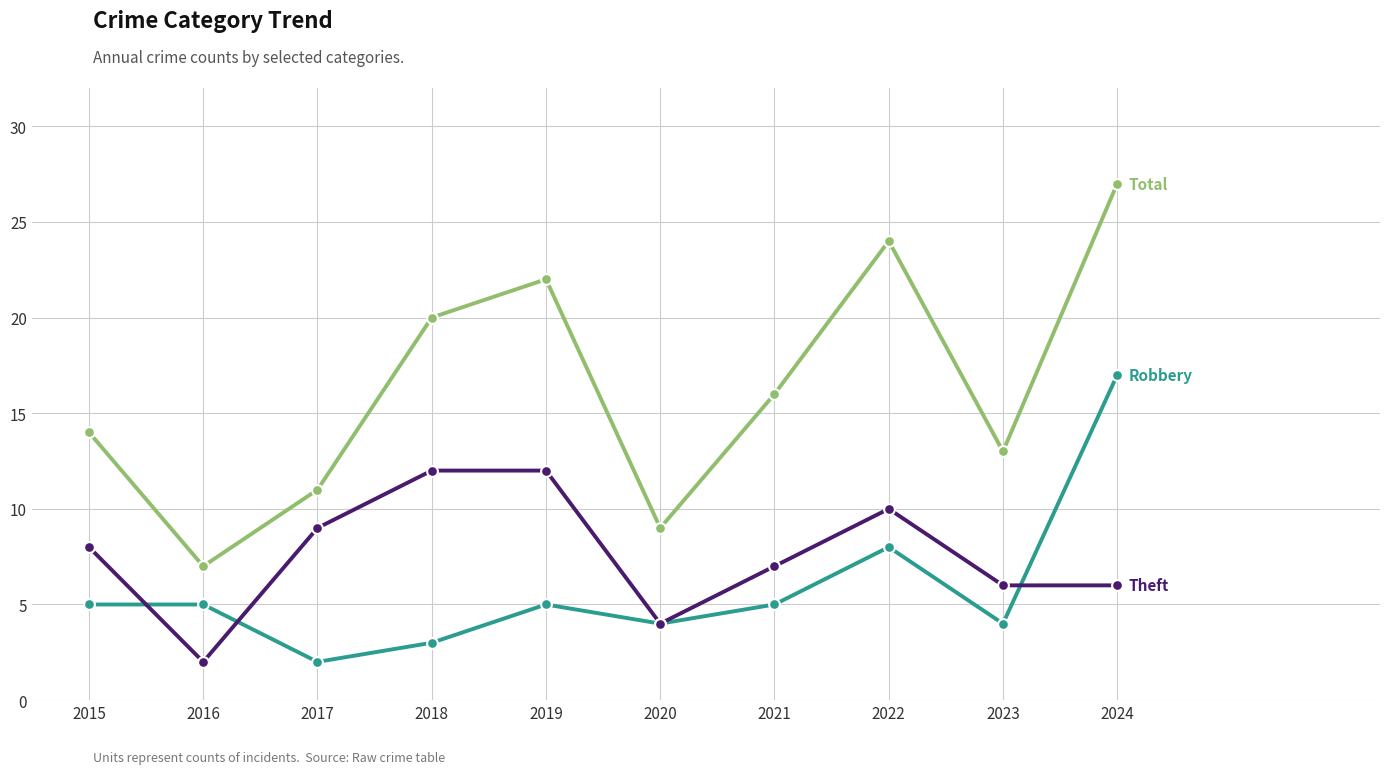

What is the difference between the highest and lowest values at 2021?

11